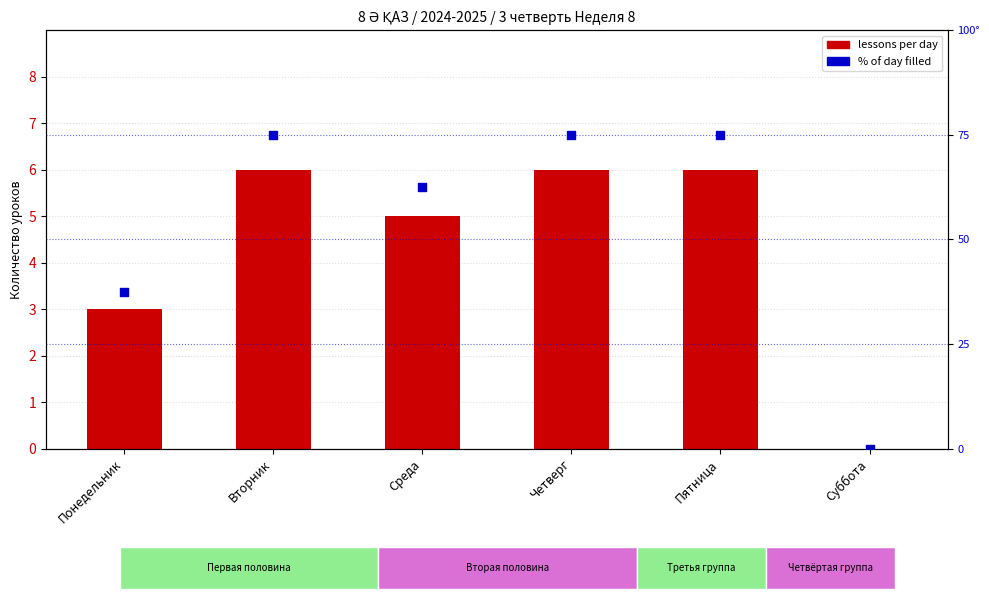

What are all the series names shown in the legend?

lessons per day, % of day filled